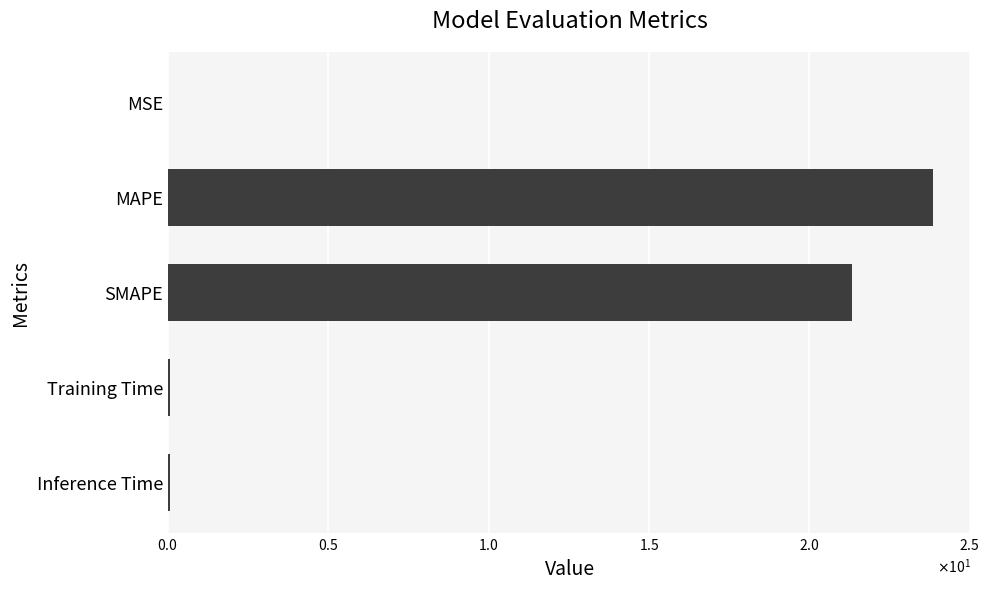

What is the sum of all values?

45.3